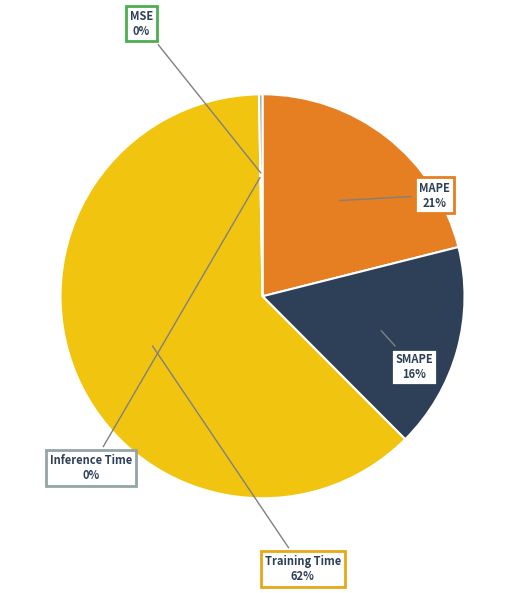

Do MAPE and MSE together represent more than half of the pie?

No